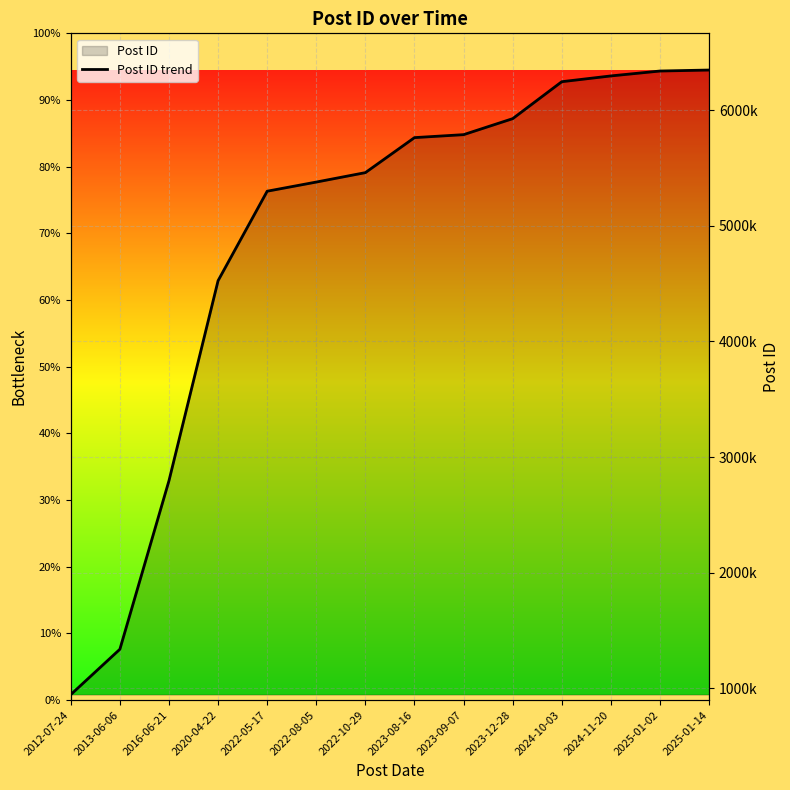

The chart shows a value of 312166 at 2012-07-24. True or false?

False